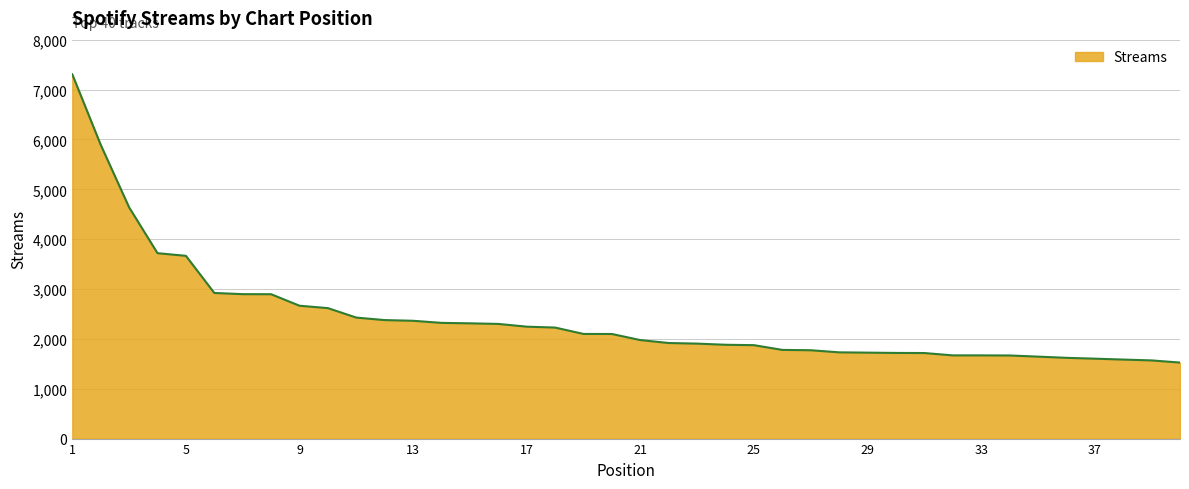

What is the sum of all values?

96533